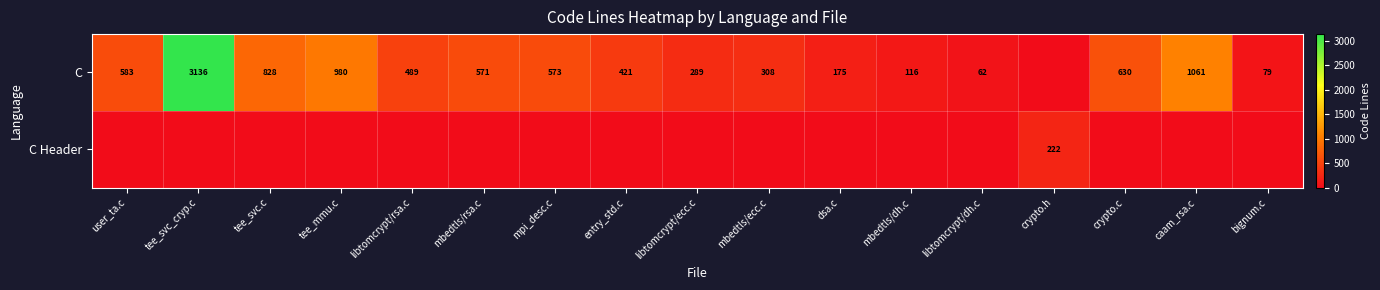

True or false: C Header has a value of 222 at crypto.h.

True